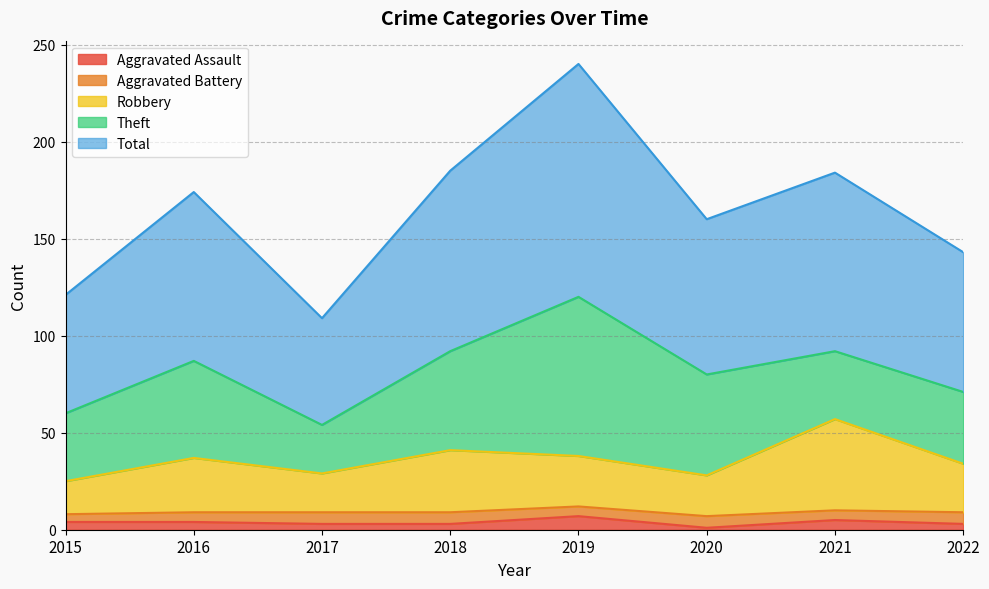

What are all the series names shown in the legend?

Aggravated Assault, Aggravated Battery, Robbery, Theft, Total